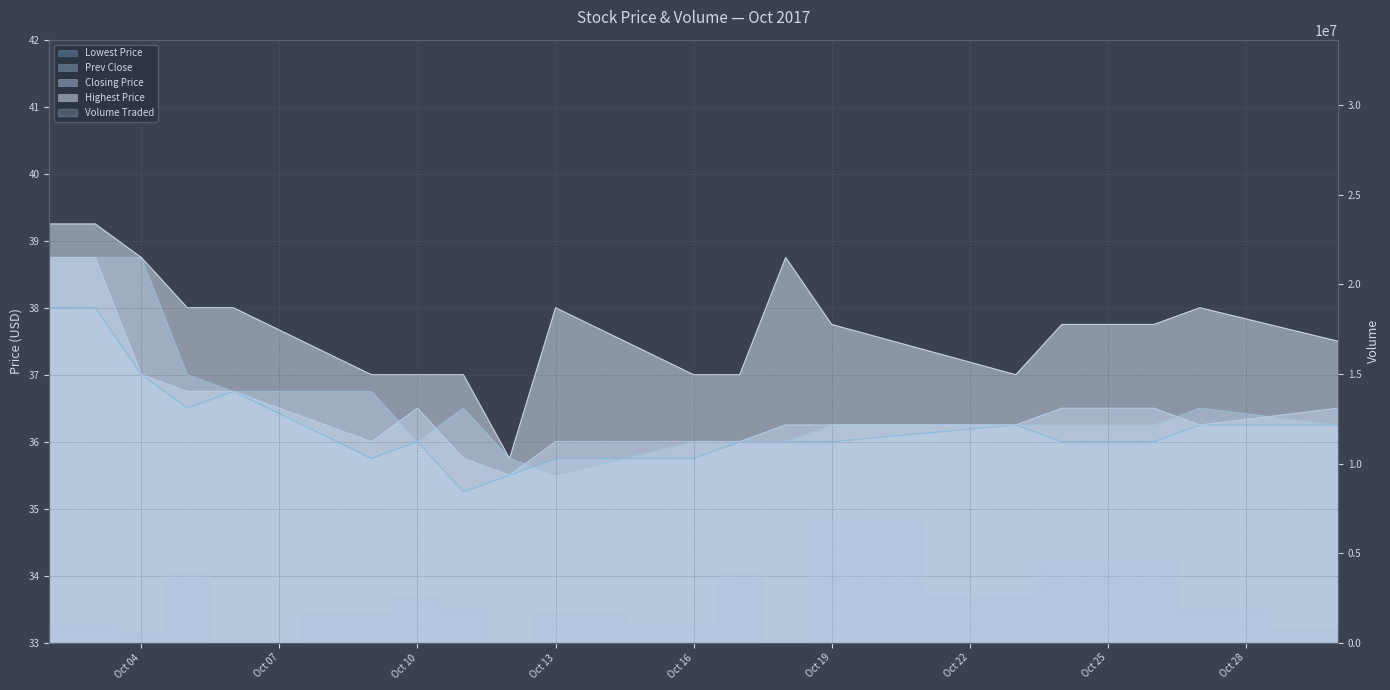

Which series has the largest total across all categories?

Highest Price